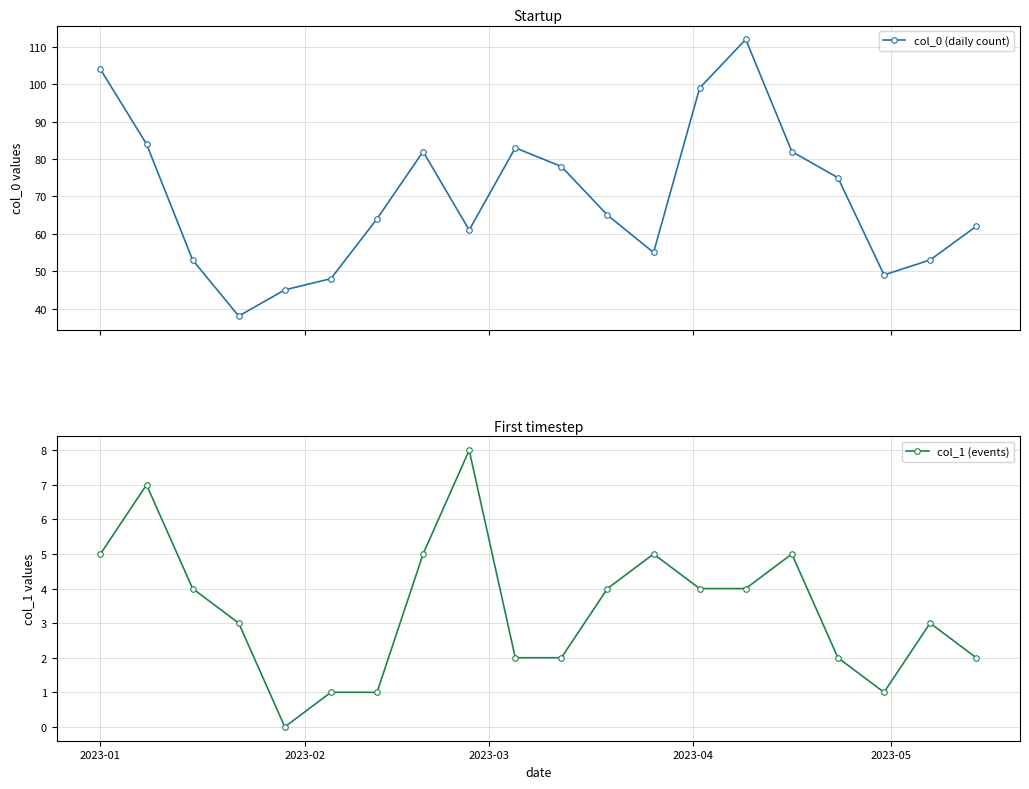

True or false: col_1 (events) has more than 0 points higher than both neighbors.

True